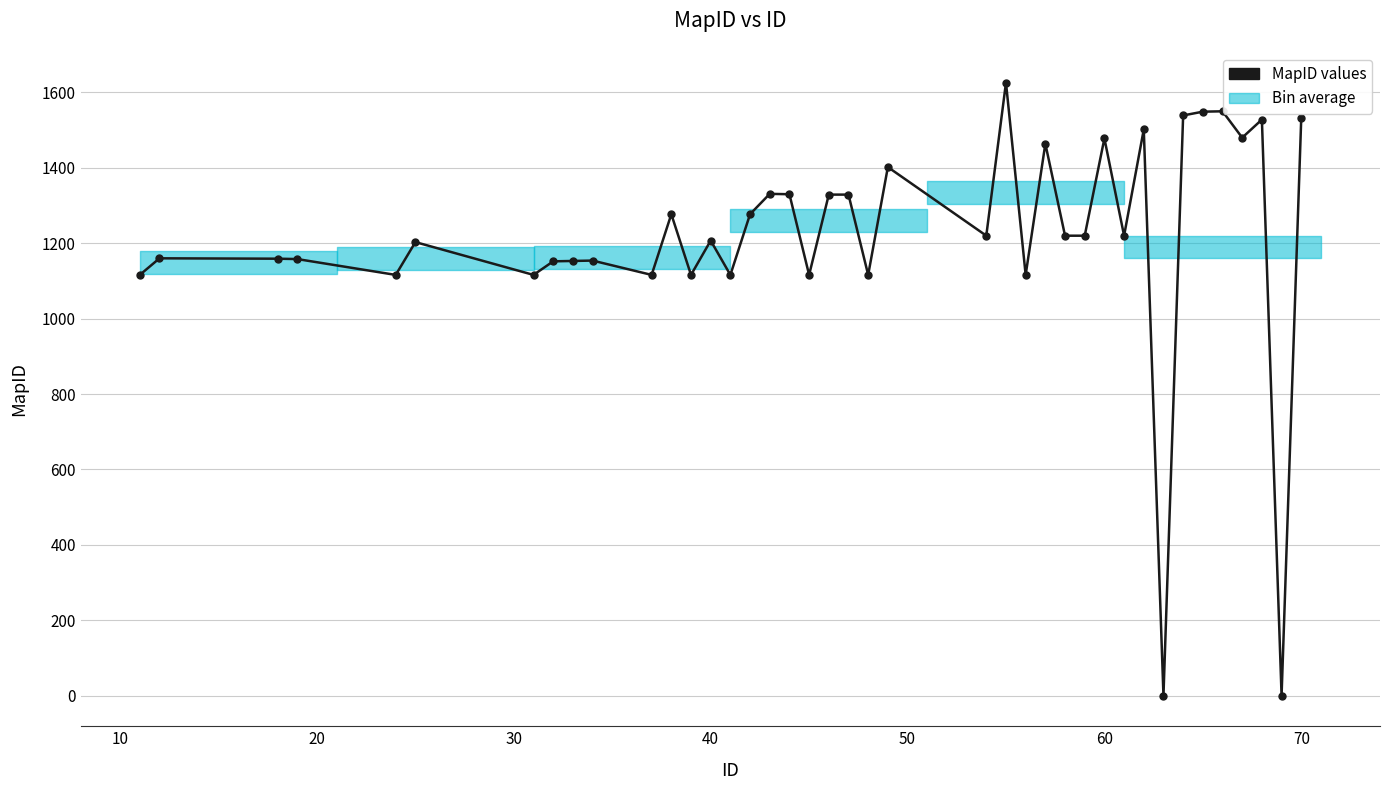

What is the greatest value displayed?

1626